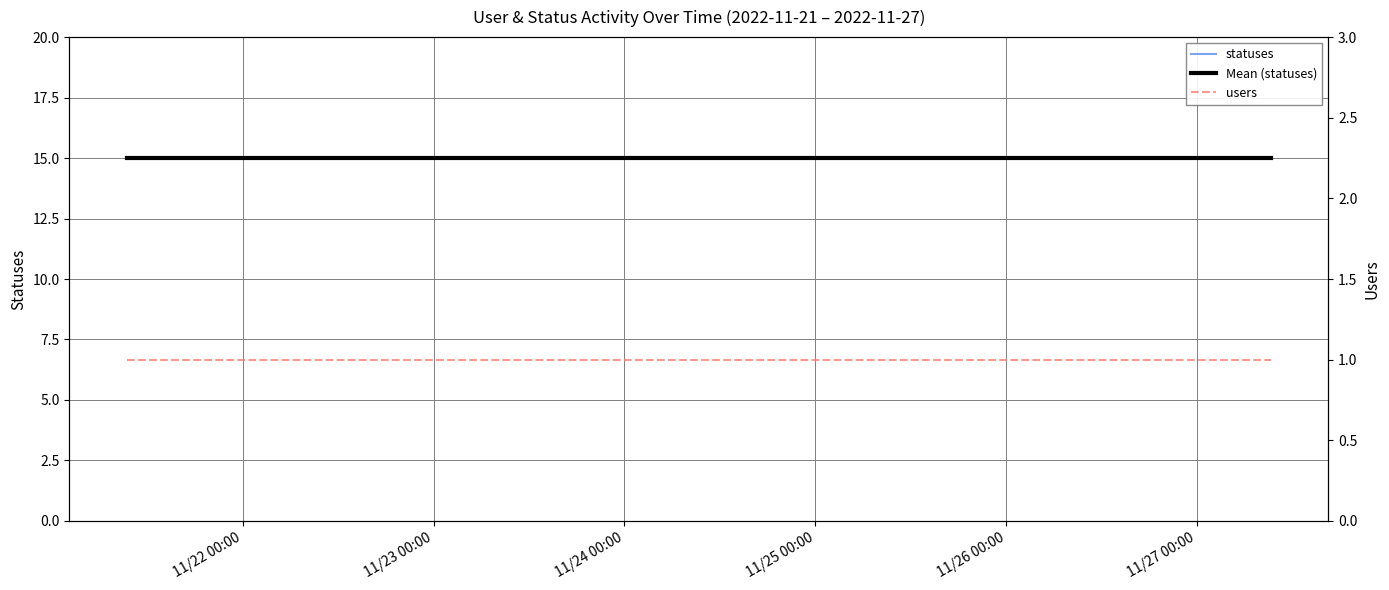

True or false: users has more than 0 points higher than both neighbors.

False